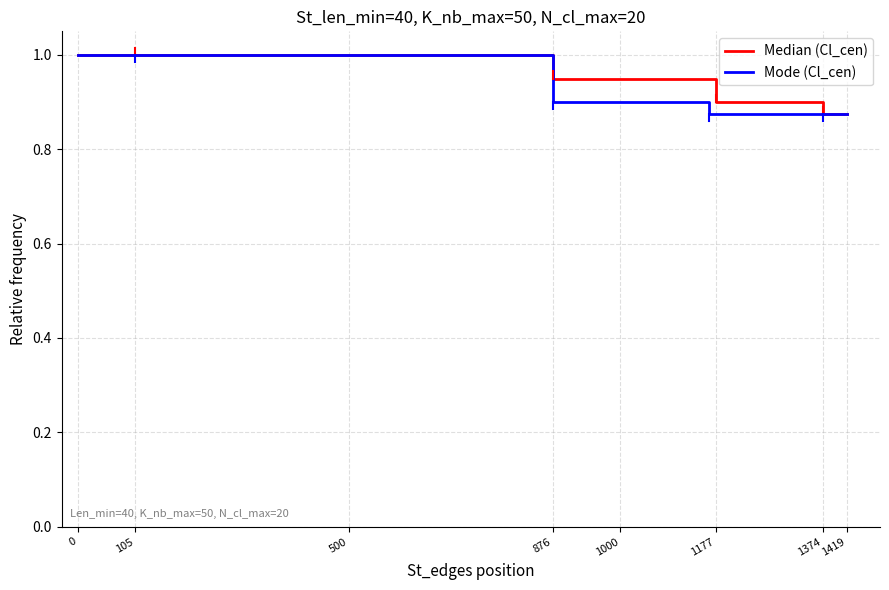

What is the greatest value displayed?

1.0